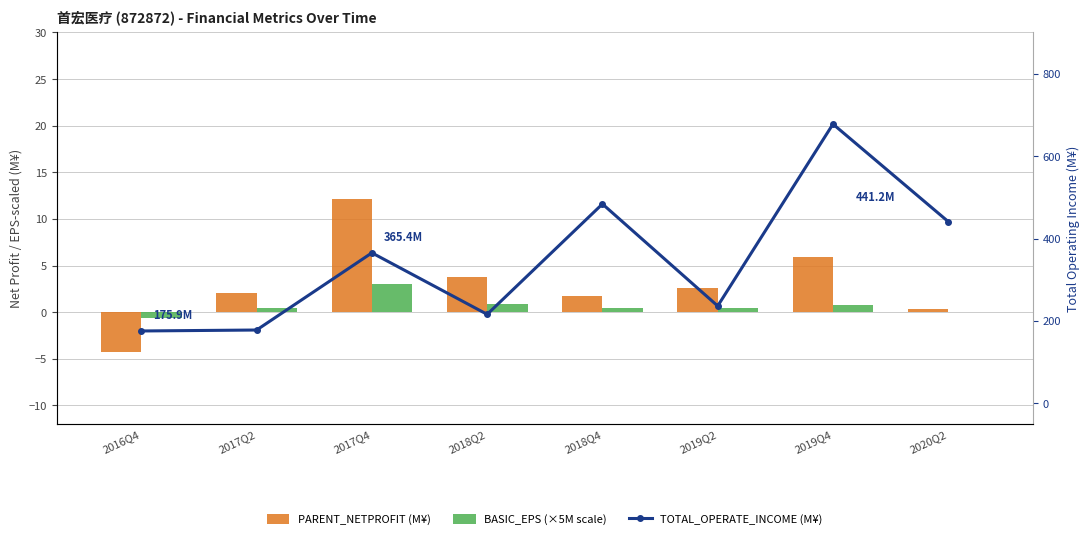

What is the difference between the PARENT_NETPROFIT (M¥) values at 2017Q2 and 2020Q2?

1.8